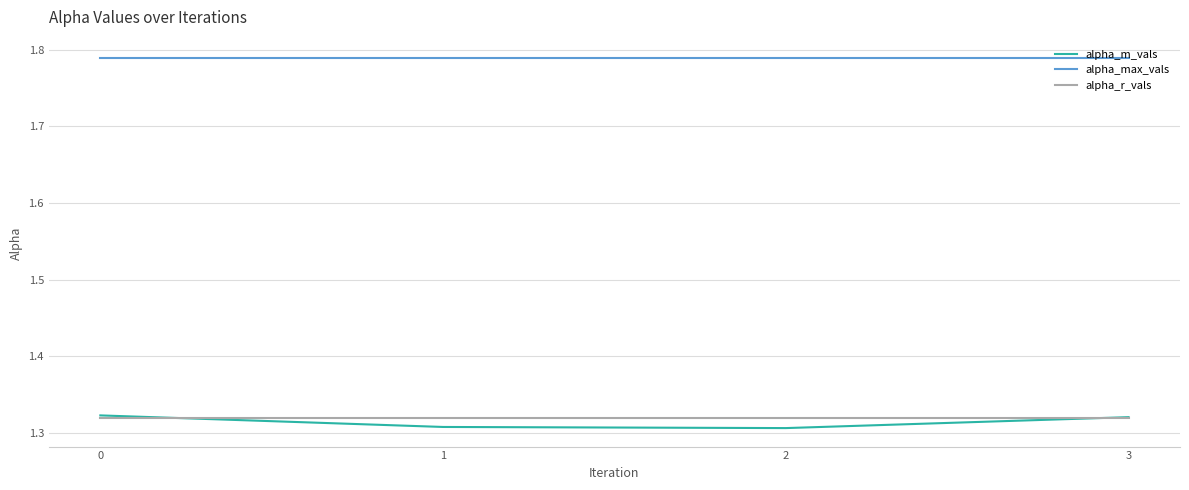

At how many categories does at least one series exceed 1?

4